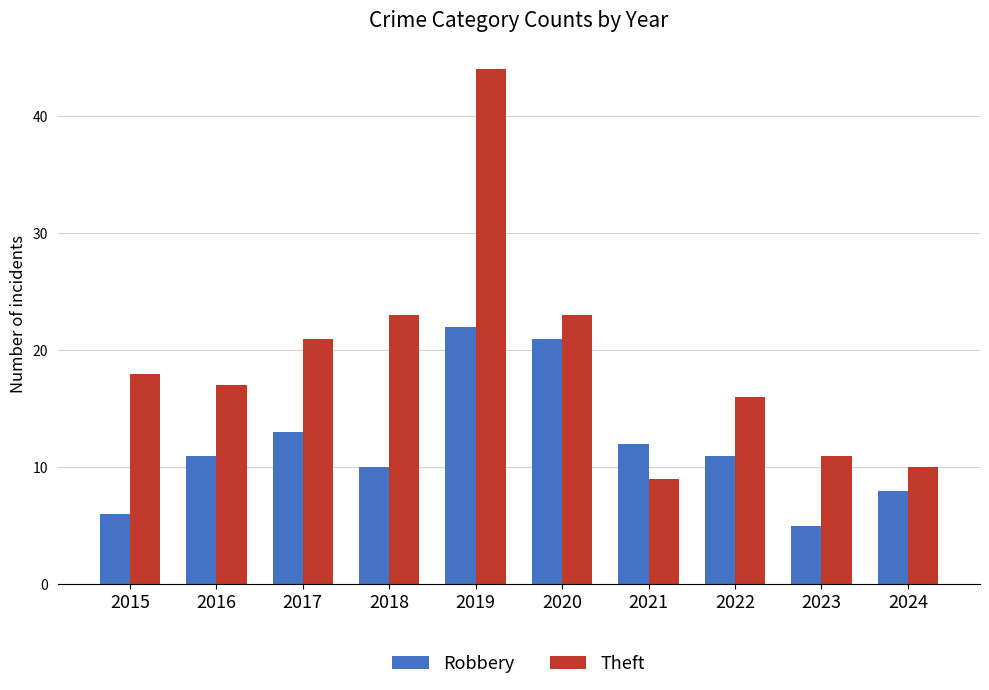

Reading left to right, extract all data points from this chart.

Robbery: 6	11	13	10	22	21	12	11	5	8
Theft: 18	17	21	23	44	23	9	16	11	10